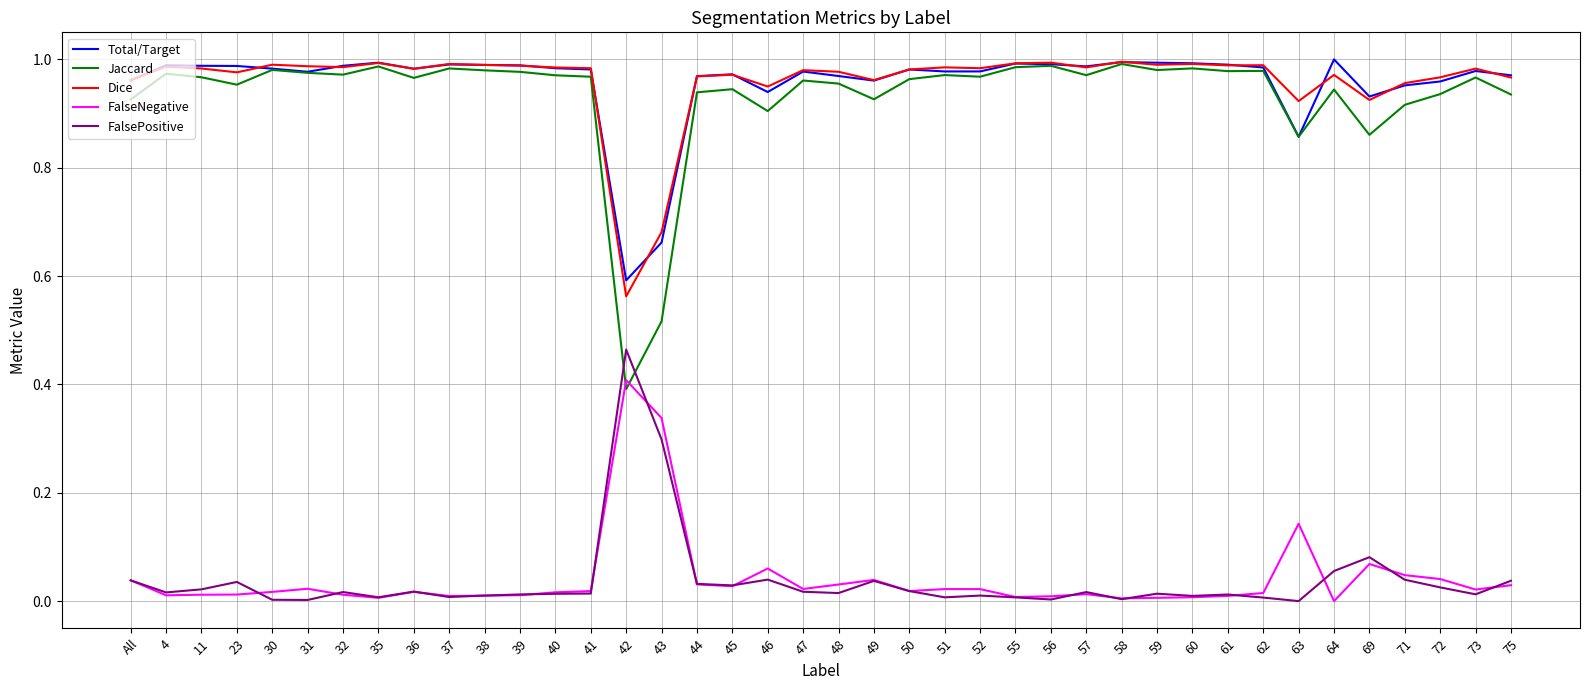

Which series has the largest range (max minus min)?

Jaccard